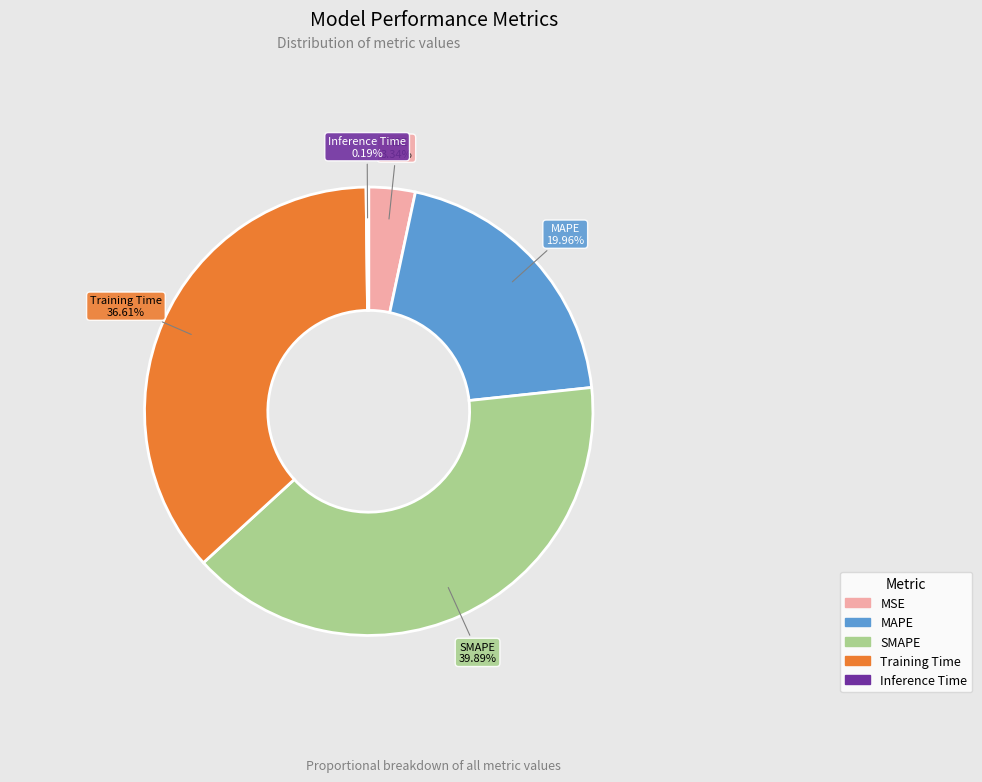

To the nearest percent, what percentage of the pie is SMAPE?

40%